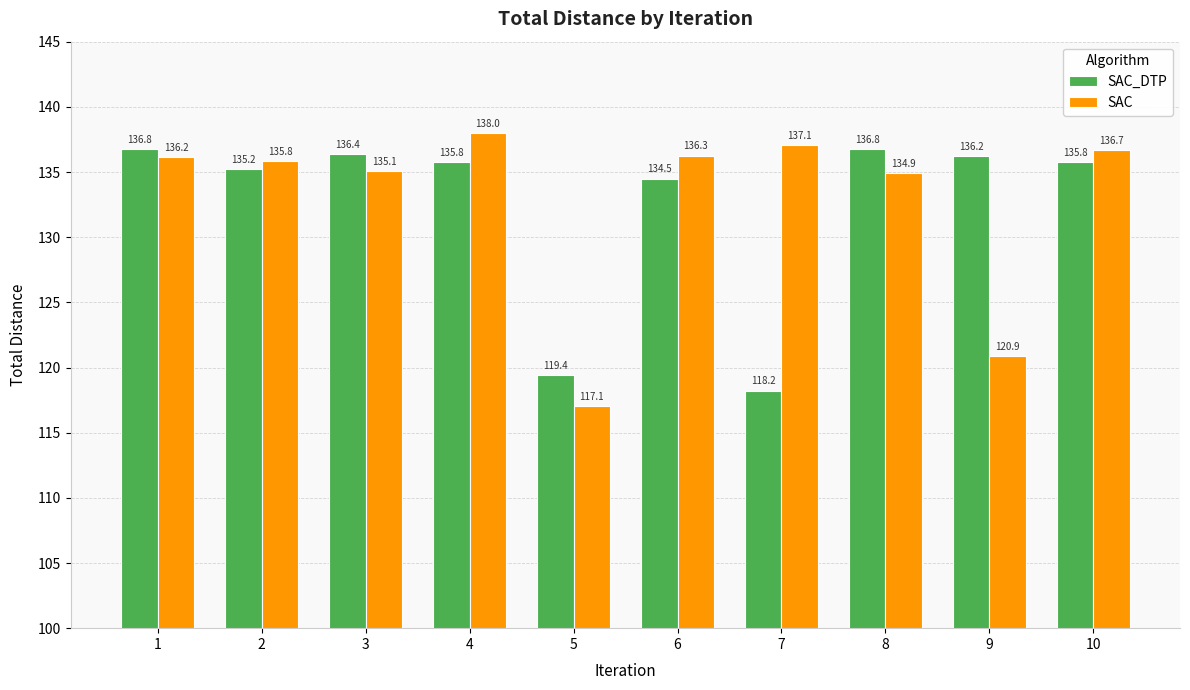

True or false: SAC_DTP has a value of 135.2 at 2.

True